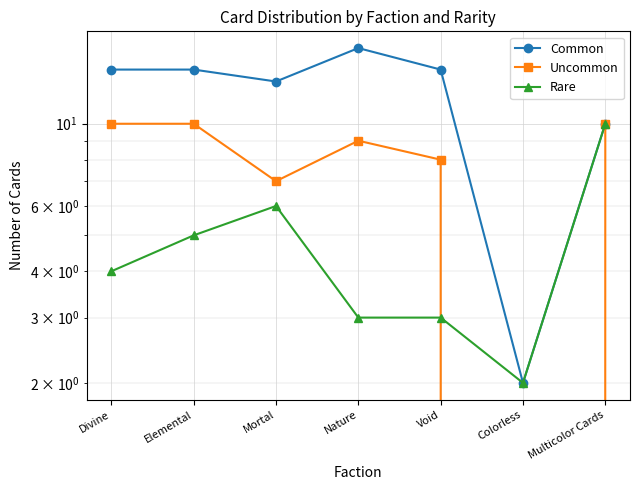

Reading left to right, transcribe all the data shown in this chart.

Common: 14	14	13	16	14	2	10
Uncommon: 10	10	7	9	8	0	10
Rare: 4	5	6	3	3	2	10